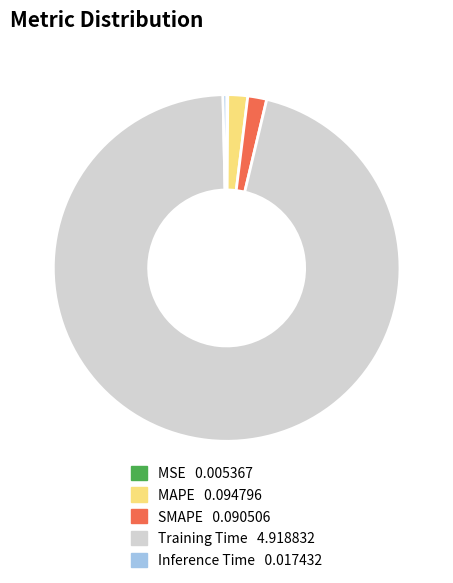

Which has a higher value, Training Time or Inference Time?

Training Time